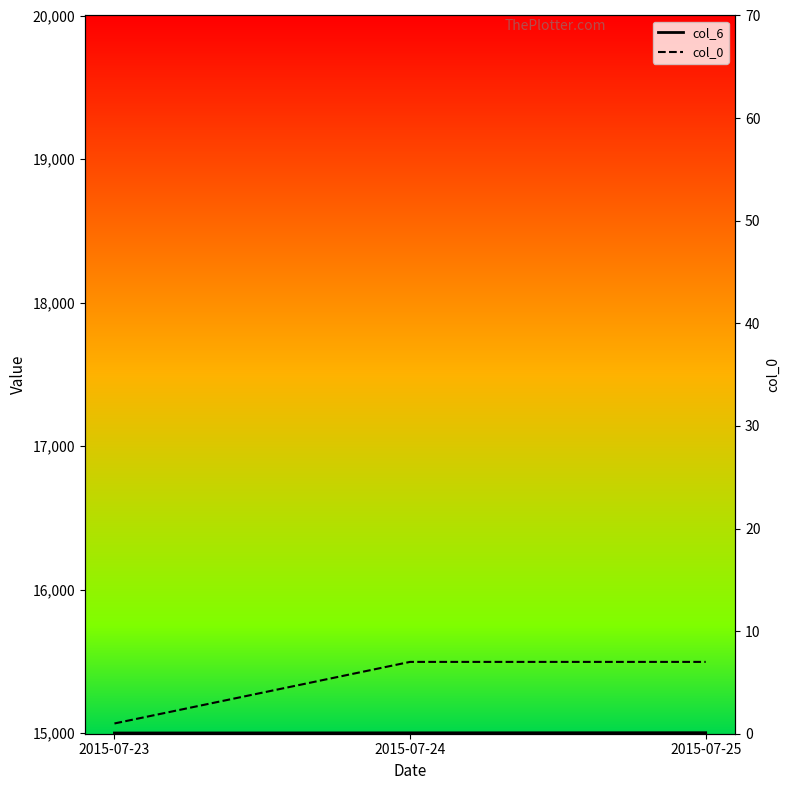

What is the difference between the highest and lowest values at 2015-07-24?

14994